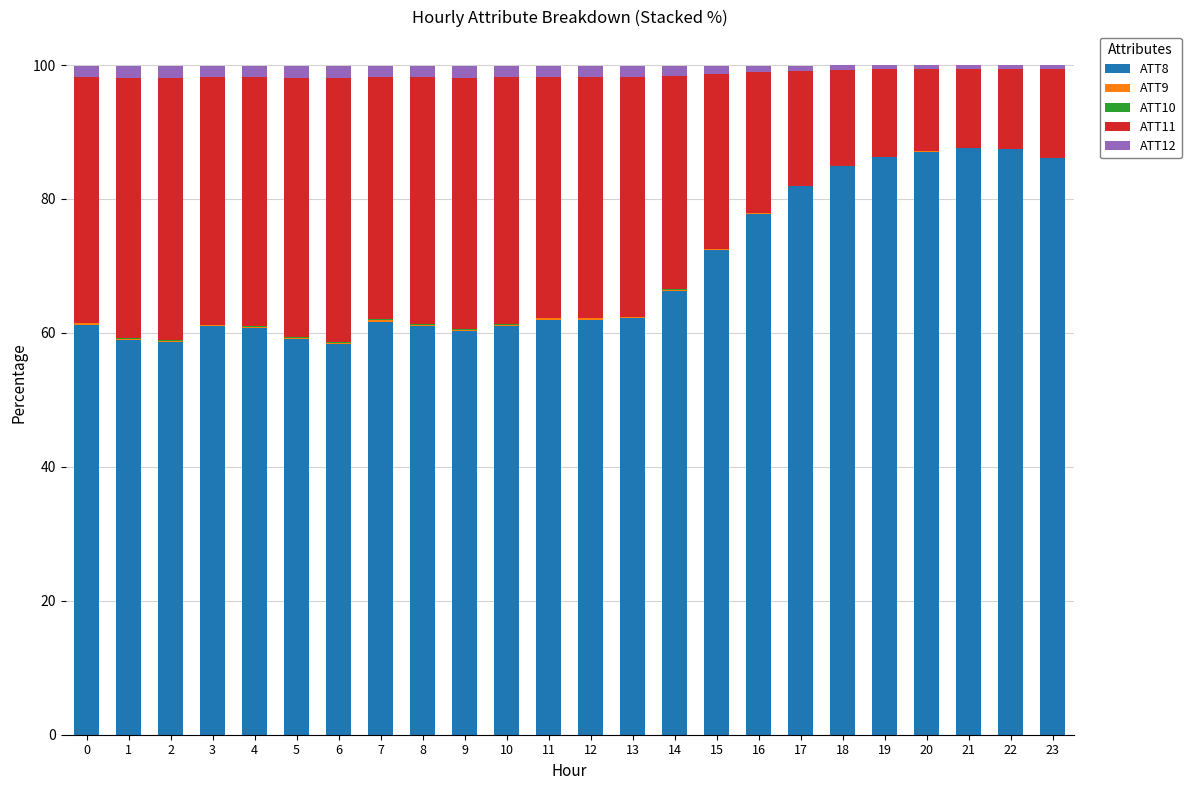

Are the bars horizontal?

No